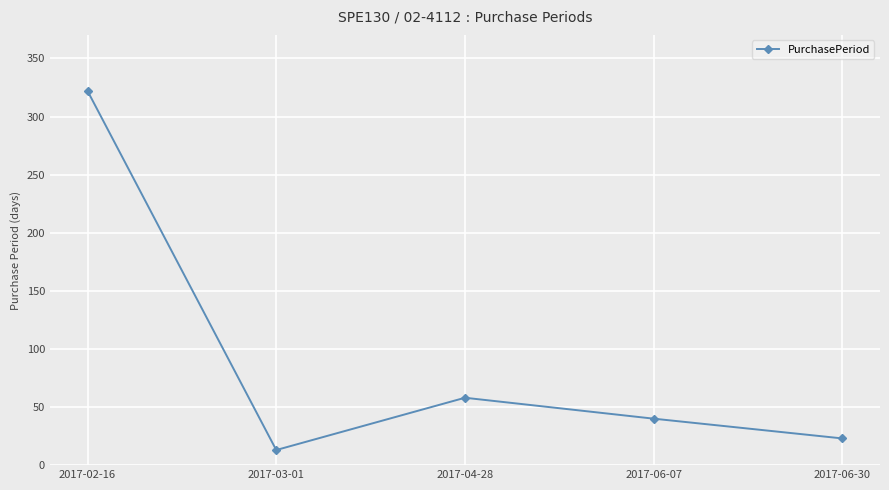

What value does the data have at 2017-04-28, to the nearest 10?

60